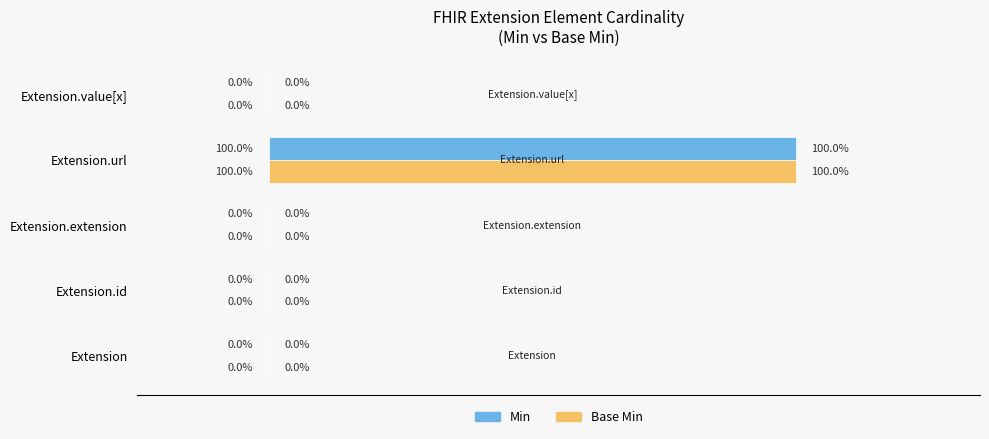

At which category is the sum across all series the highest?

Extension.url